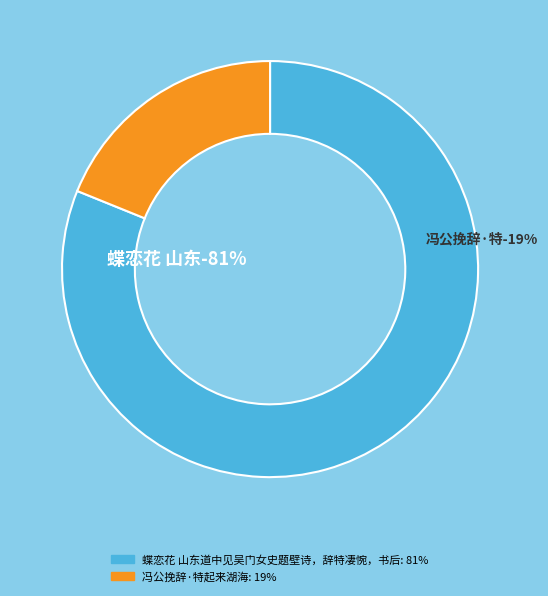

The 冯公挽辞·特起来湖海 slice represents 25% of the pie. True or false?

False